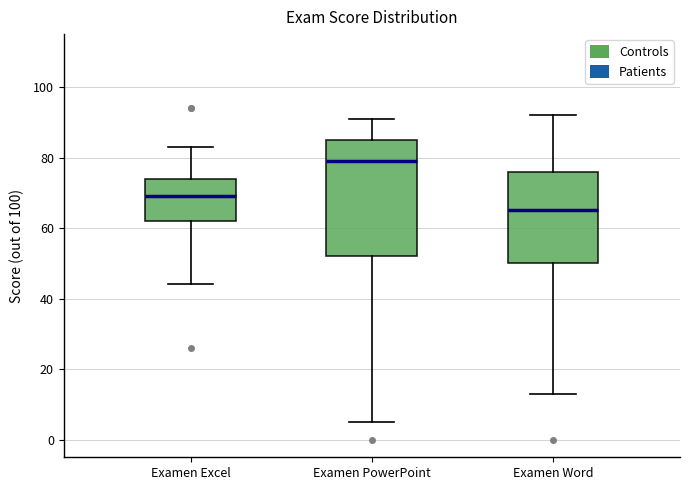

Which box's median line is the lowest?

Examen Word